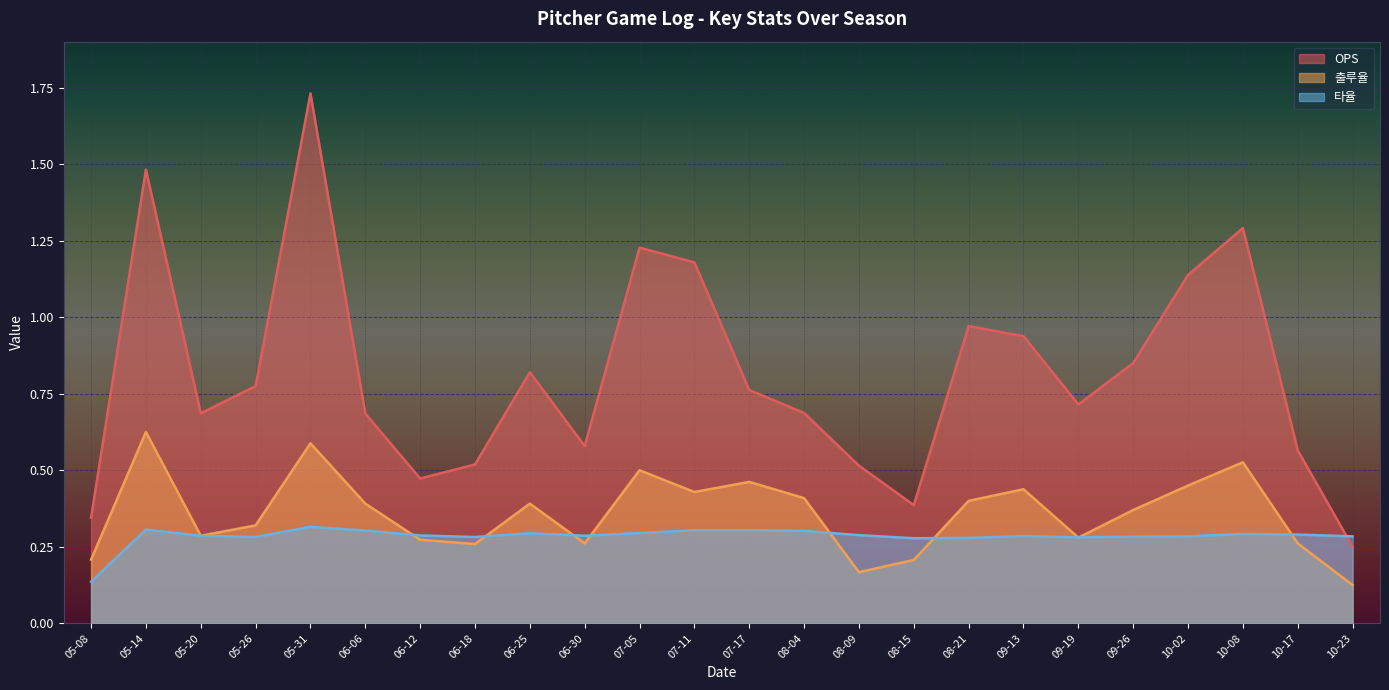

Which series has the largest range (max minus min)?

OPS